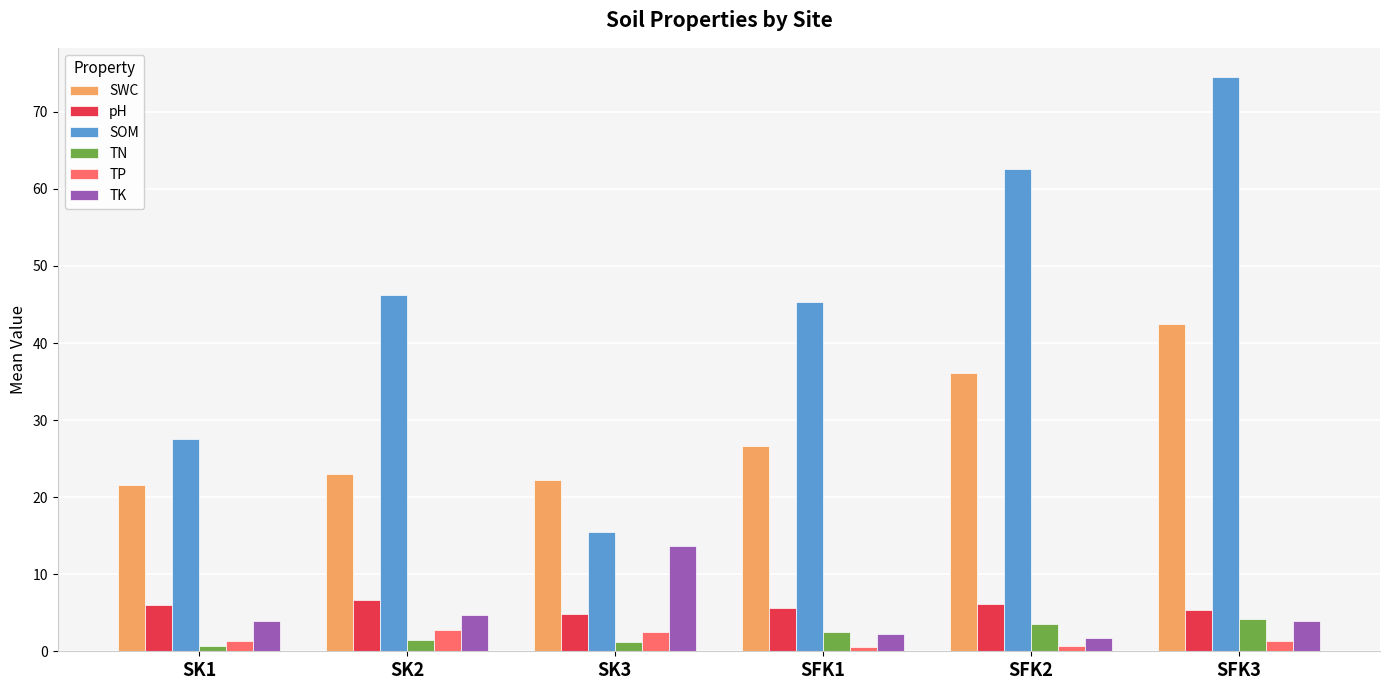

What is the maximum value for SWC?

42.5